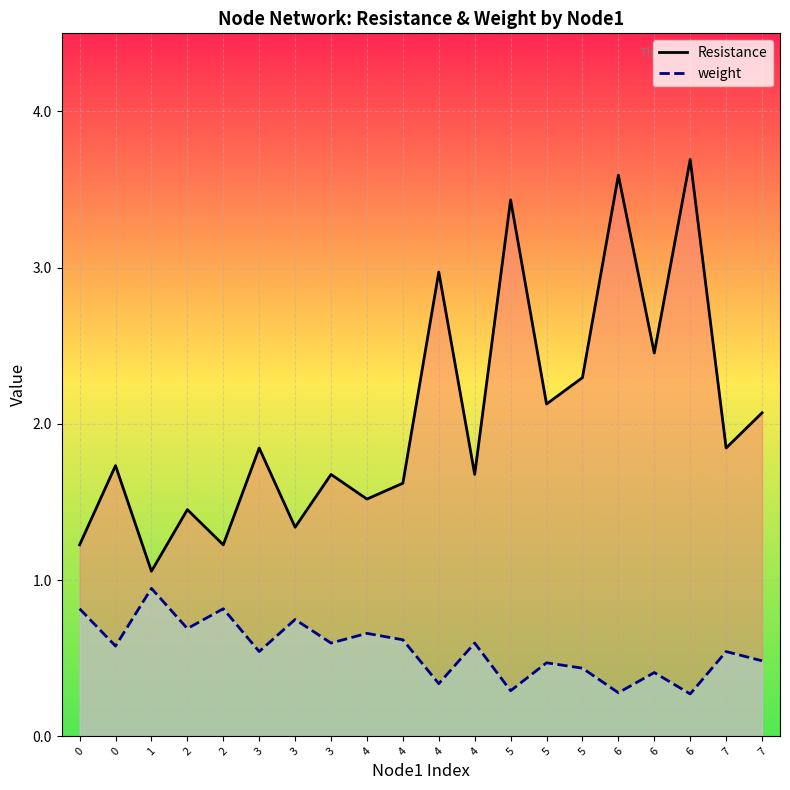

Which series has the largest total across all categories?

Resistance